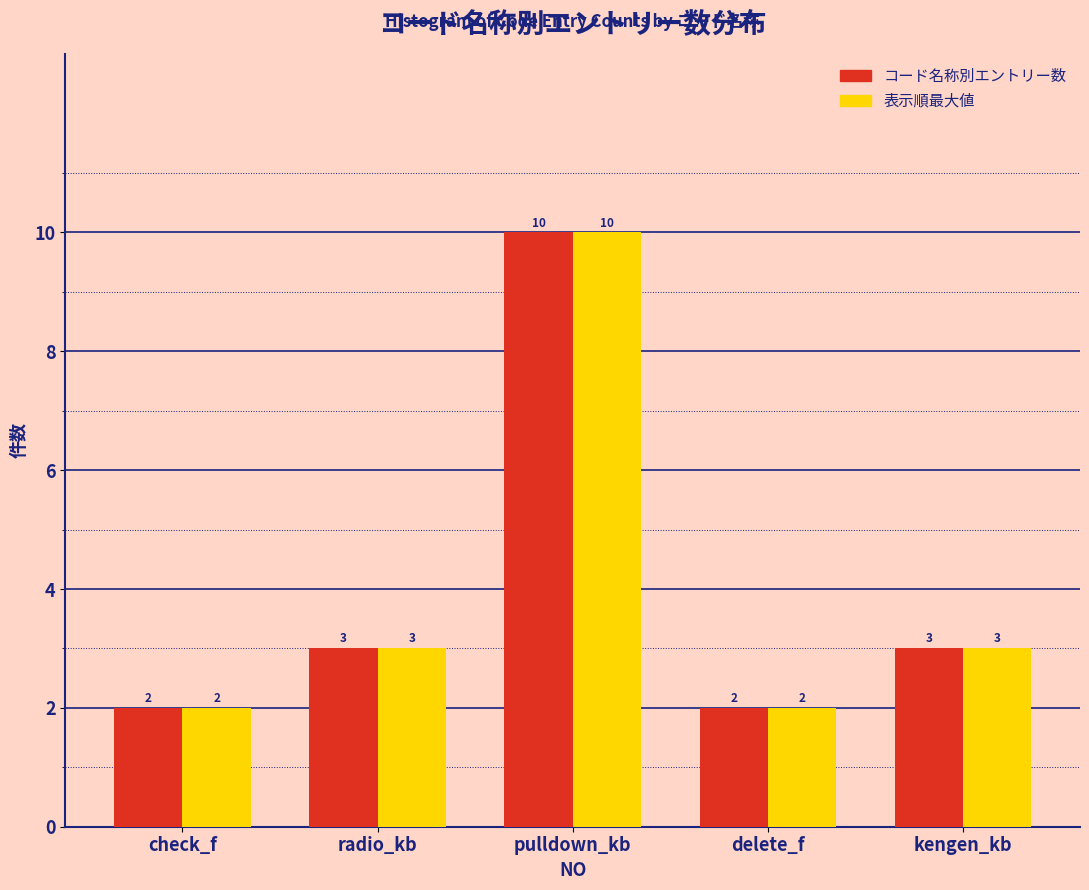

Reading left to right, list all the values displayed in this chart.

コード名称別エントリー数: 2	3	10	2	3
表示順最大値: 2	3	10	2	3